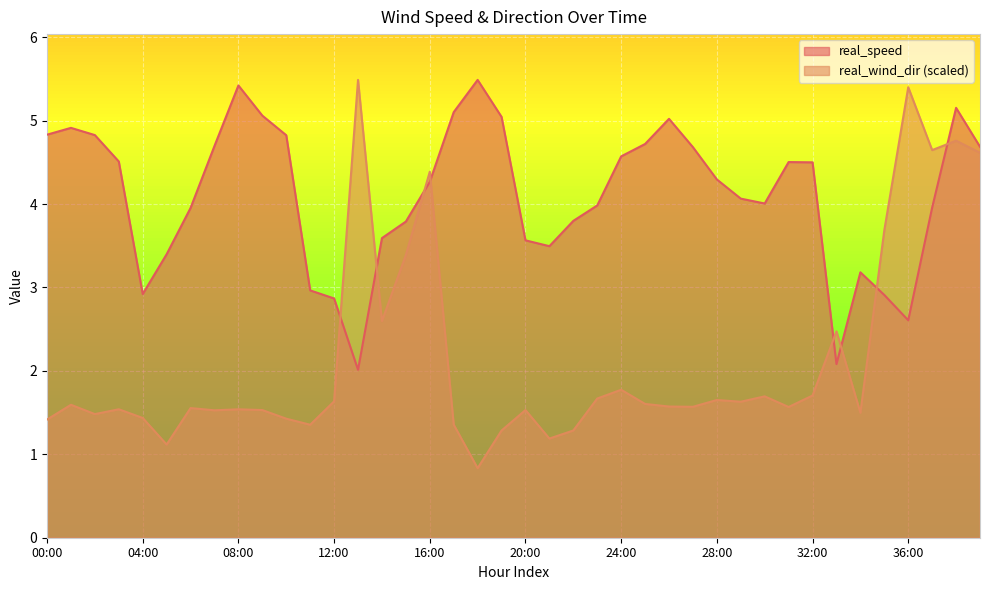

What position from the right is 21:00?

19